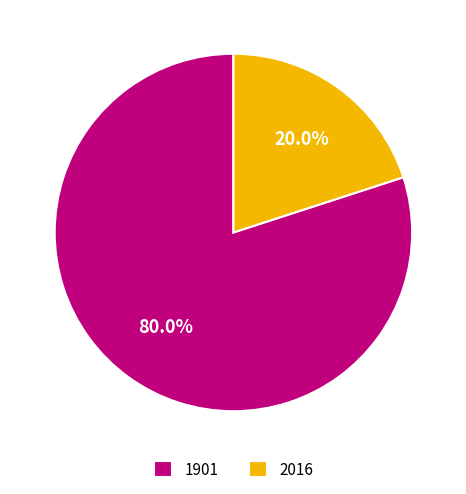

To the nearest percent, what percentage of the pie is 1901?

80%